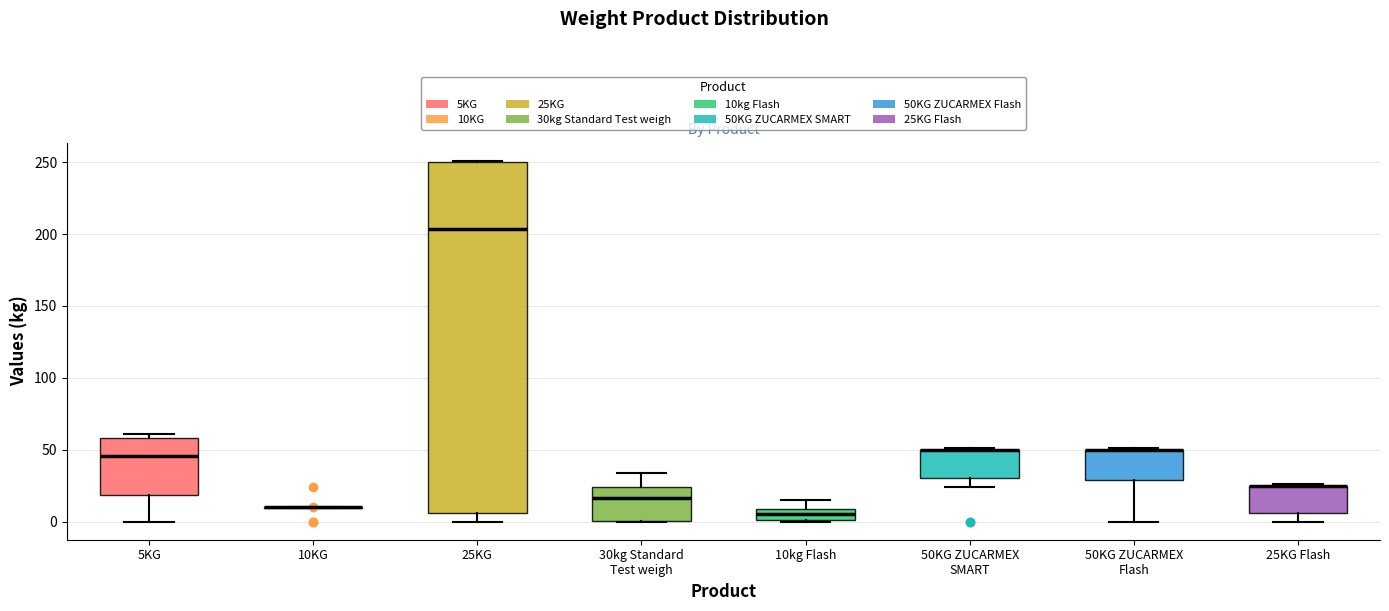

Reading left to right, read every box against the y-axis: the position of its median line, the range the box covers, and the ends of its whiskers. The values are not printed on the chart, so give them approximately, as read against the axis.

5KG: median 45, box 20 to 60, whiskers 0 to 60 (just above the box's upper edge)
10KG: box collapsed to a line at 10, whiskers 10 to 10
25KG: median 205, box 5 to 250, whiskers 0 to 250
30kg Standard Test weigh: median 15, box 0 to 25, whiskers 0 to 35
10kg Flash: median 5, box 0 to 10, whiskers 0 to 15
50KG ZUCARMEX SMART: median 50 (drawn on the box's upper edge), box 30 to 50, whiskers 25 to 50
50KG ZUCARMEX Flash: median 50 (drawn on the box's upper edge), box 30 to 50, whiskers 0 to 50
25KG Flash: median 25 (drawn on the box's upper edge), box 5 to 25, whiskers 0 to 25